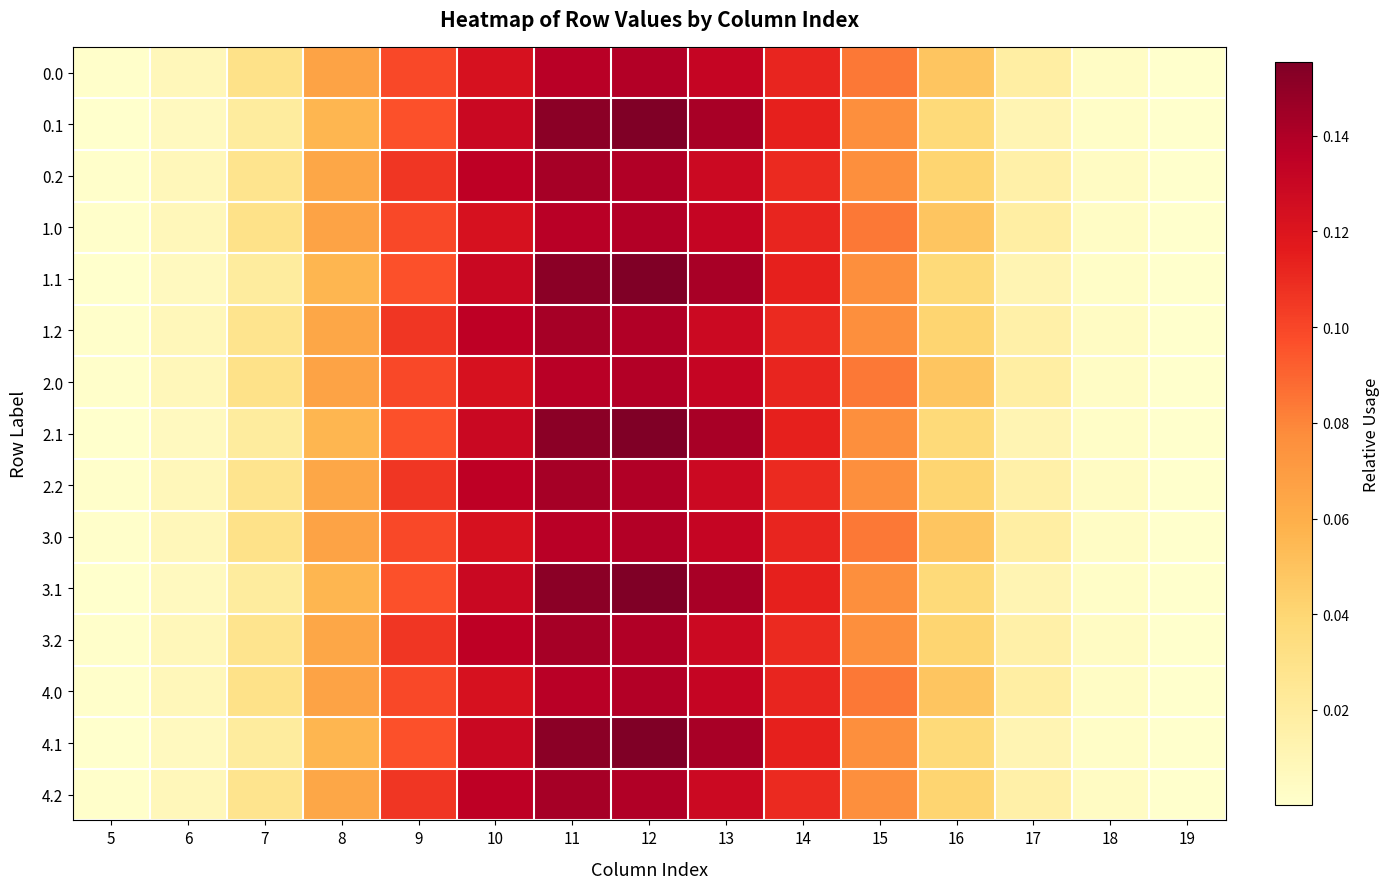

Count the number of data series in this chart.

15